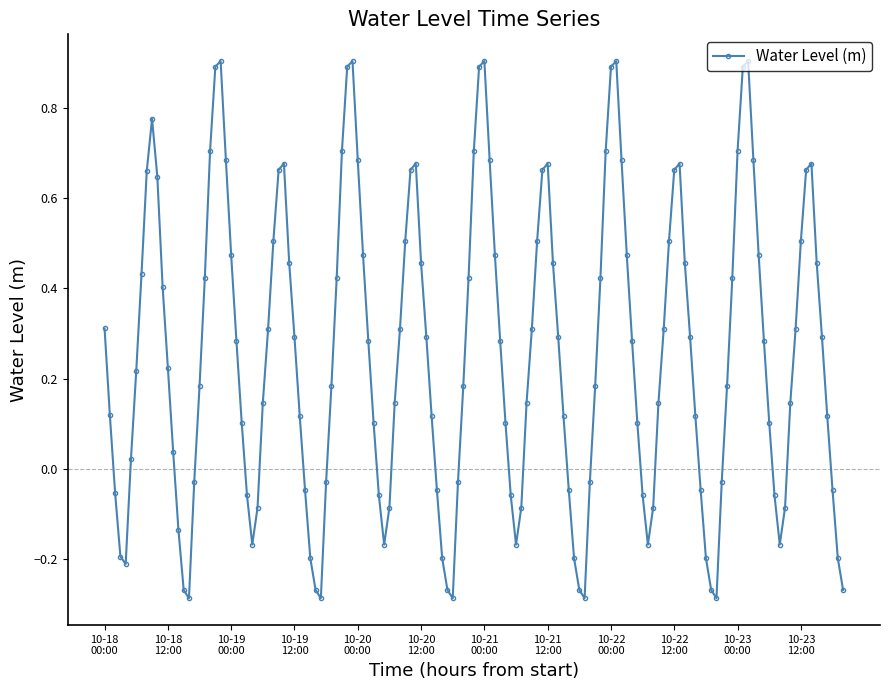

What is the greatest value displayed?

0.9